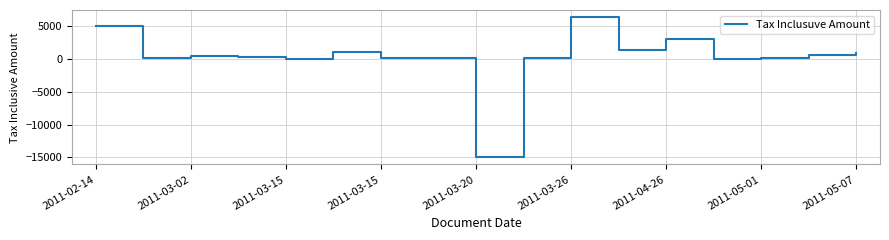

What is the maximum value shown in the chart?

6400